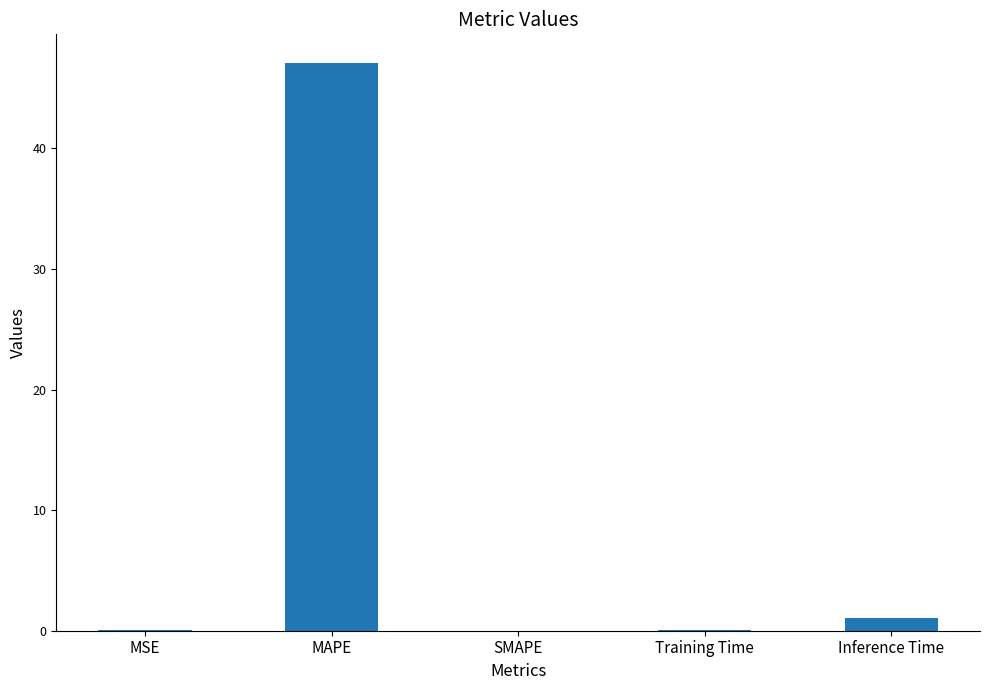

Where is the data nearest to the value 23?

Inference Time